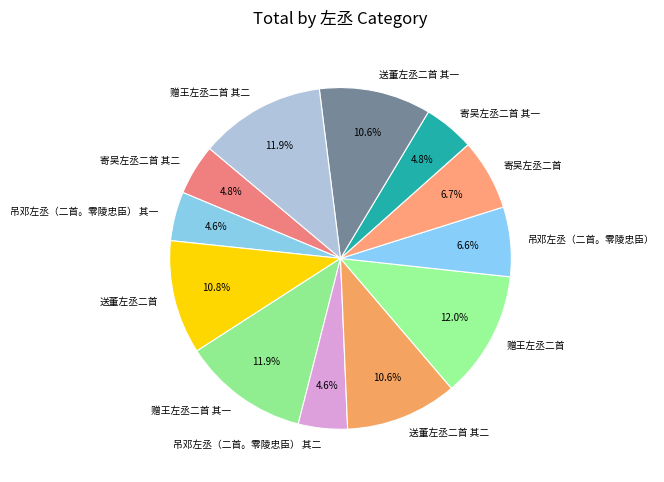

Does any single category account for the majority?

No